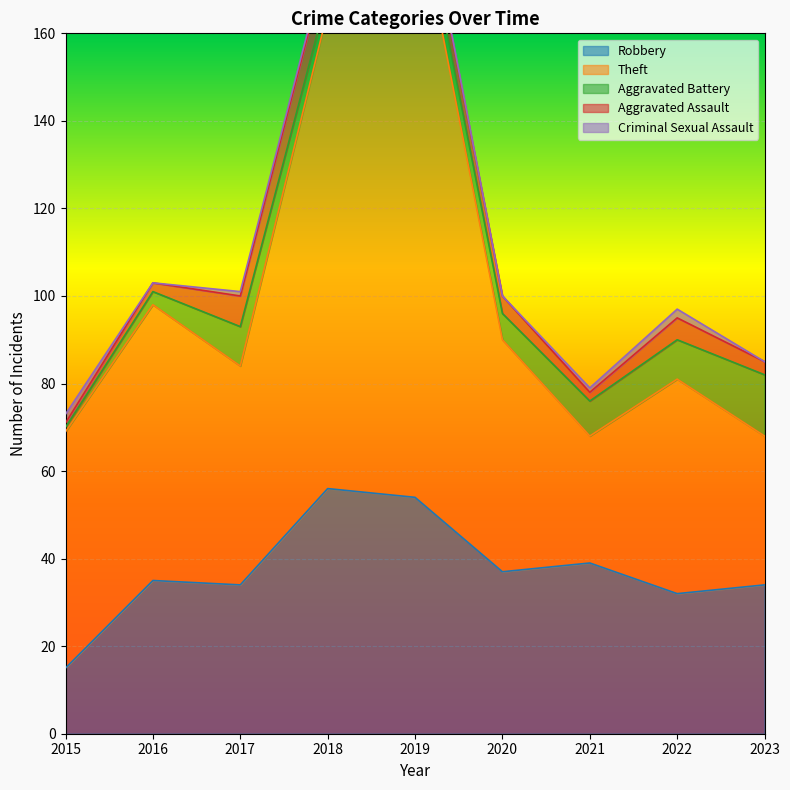

How many times do Aggravated Assault and Aggravated Battery cross each other?

1